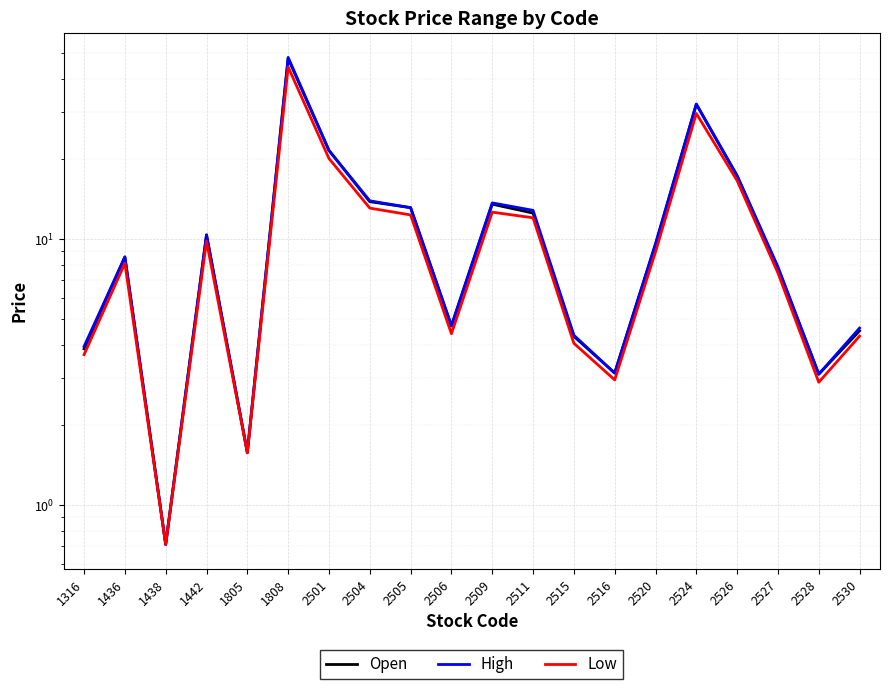

Is it true that Low equals 3.0 at 2516?

True